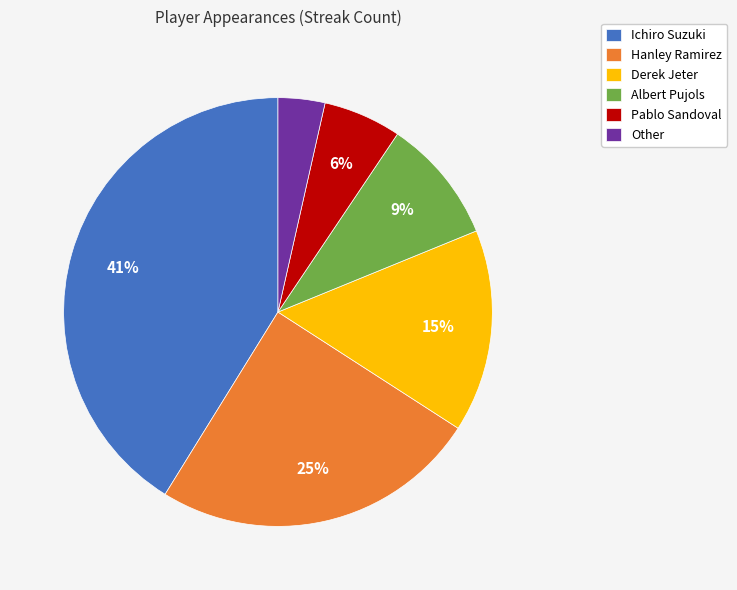

True or false: Albert Pujols accounts for 1% of the total.

False